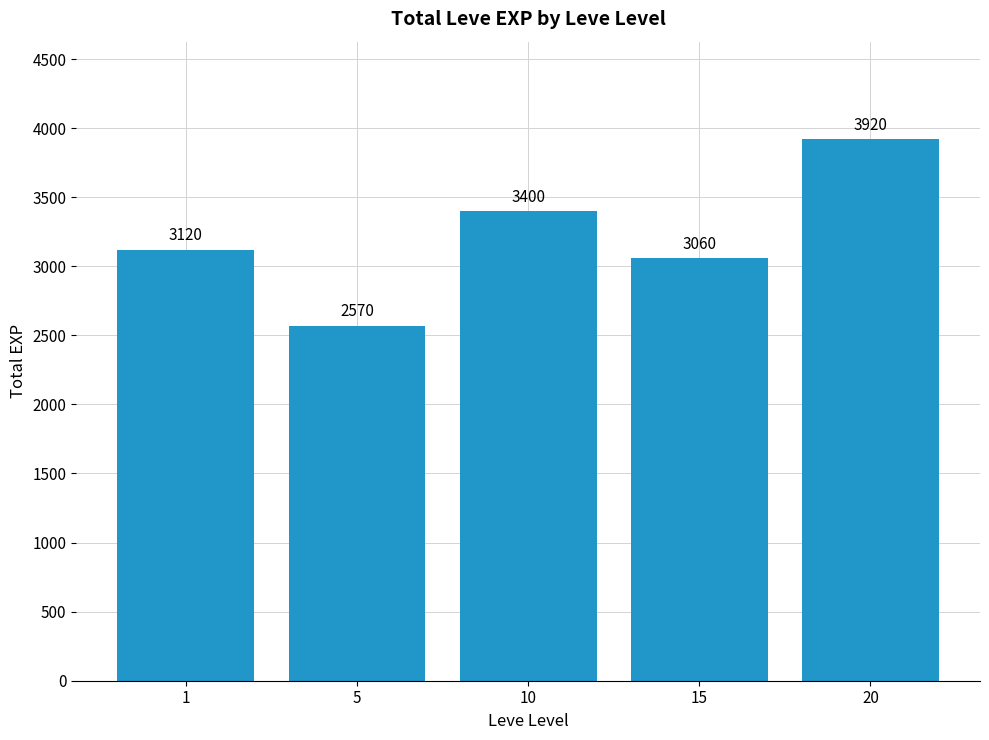

List the labels in order of value, smallest first.

5, 15, 1, 10, 20